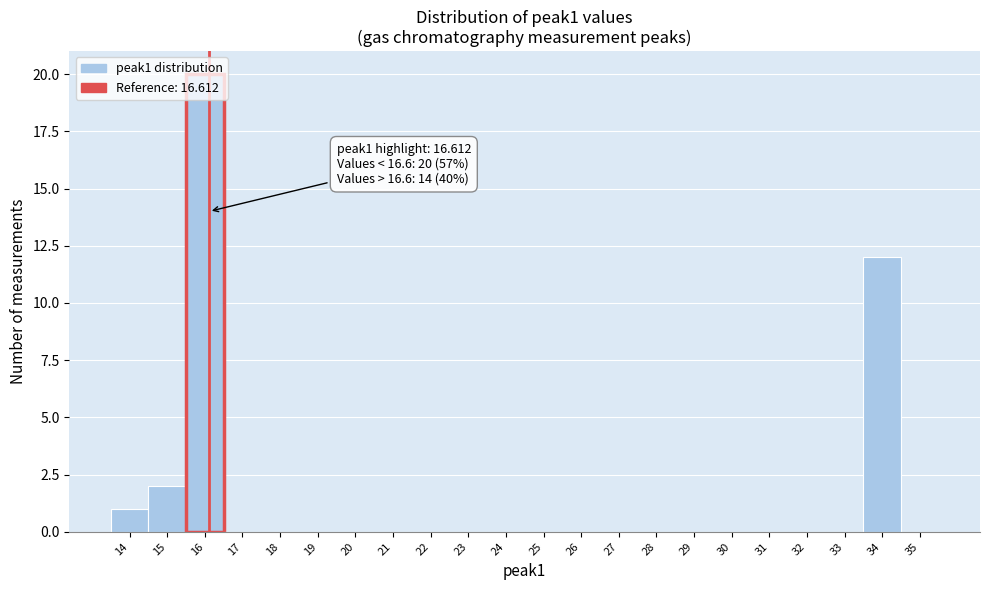

True or false: the data shows 0 at 25.

True